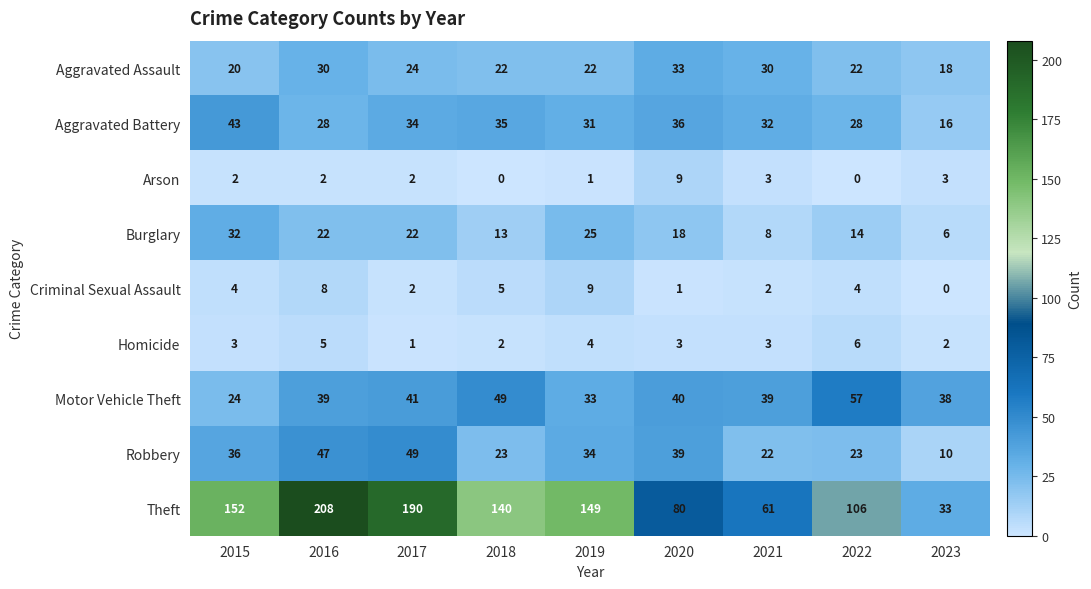

Rank the series at 2023 from highest to lowest value.

Motor Vehicle Theft, Theft, Aggravated Assault, Aggravated Battery, Robbery, Burglary, Arson, Homicide, Criminal Sexual Assault